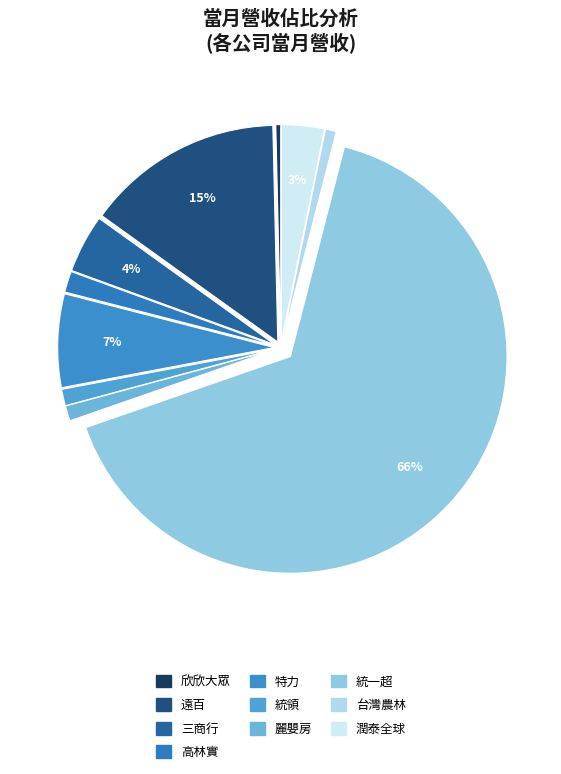

How many segments does this pie chart have?

10